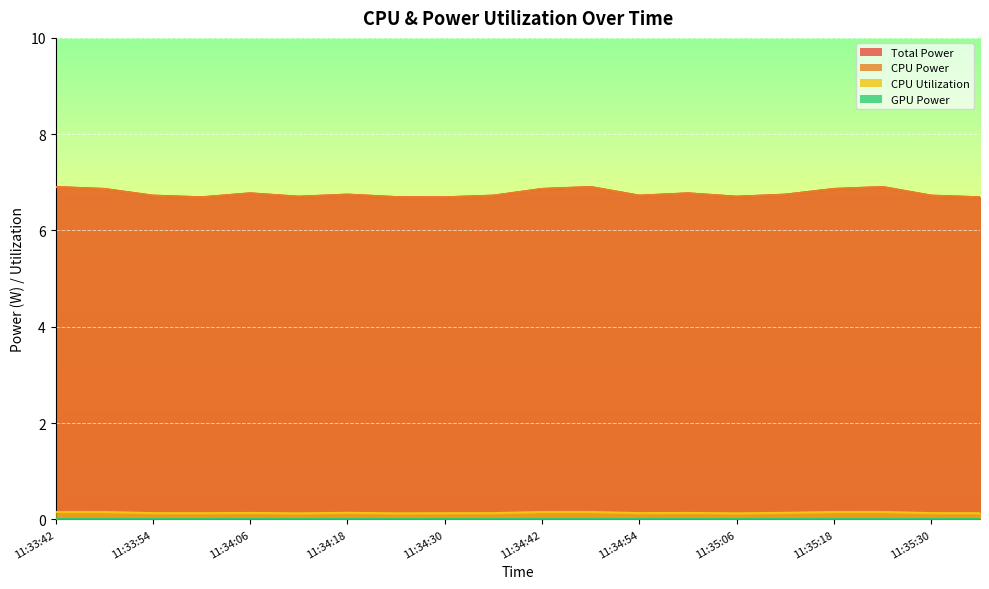

What is the difference between the maximum and minimum values in the CPU Power series?

0.2